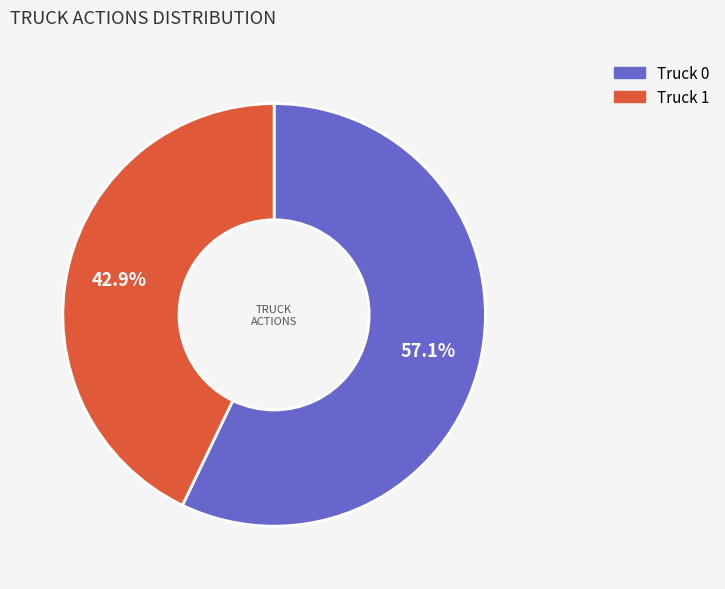

Does Truck 1 represent more than half of the total?

No